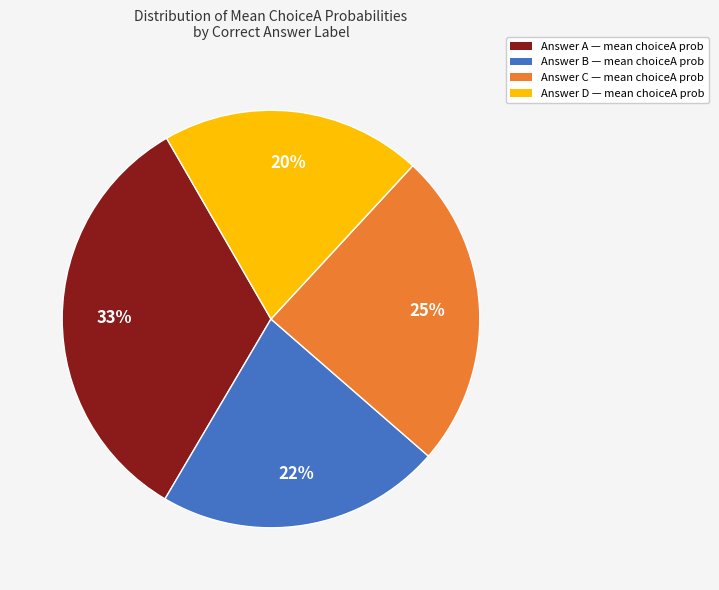

To the nearest percent, what is the difference between the largest and smallest slice percentages?

13%